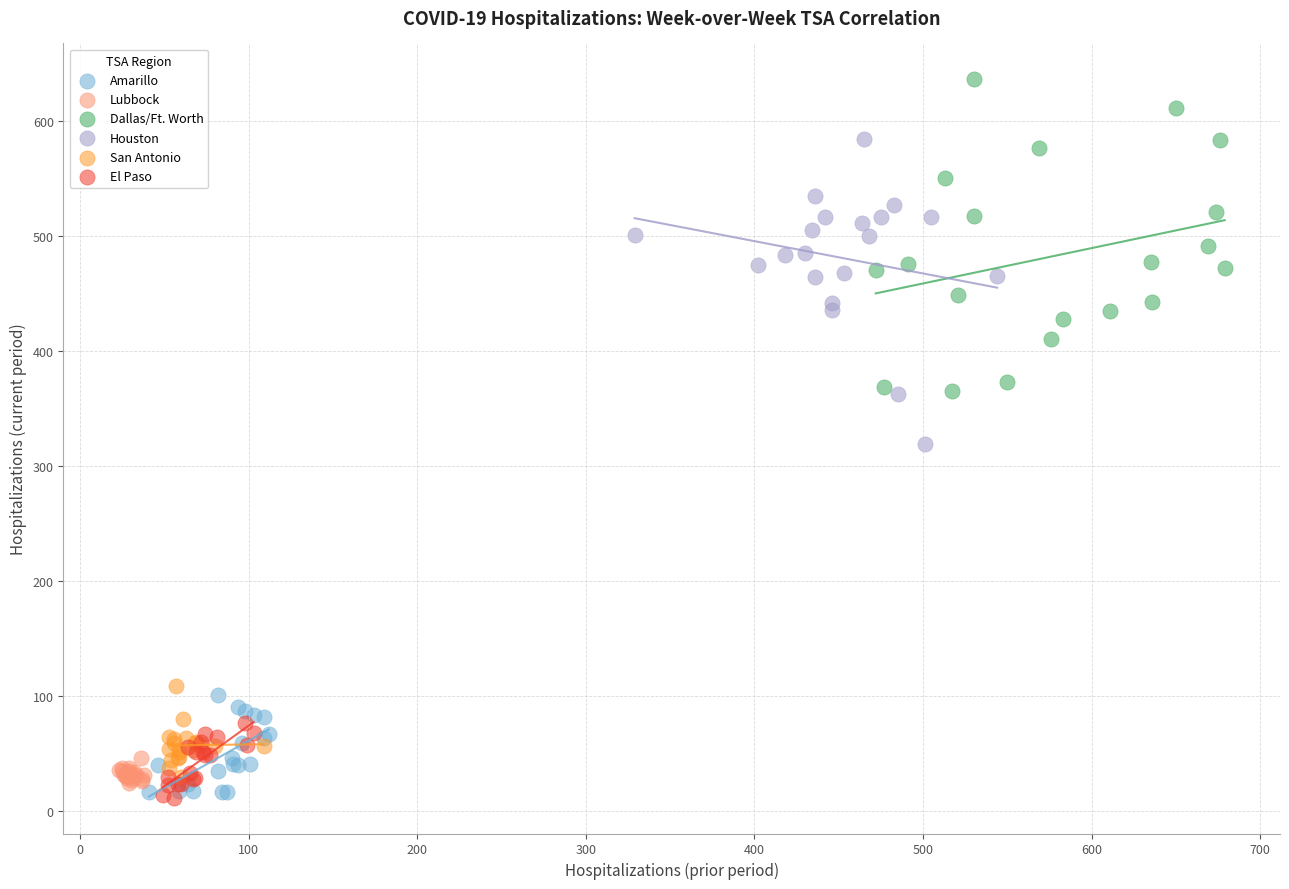

Which series has the widest spread of Y values?

Dallas/Ft. Worth